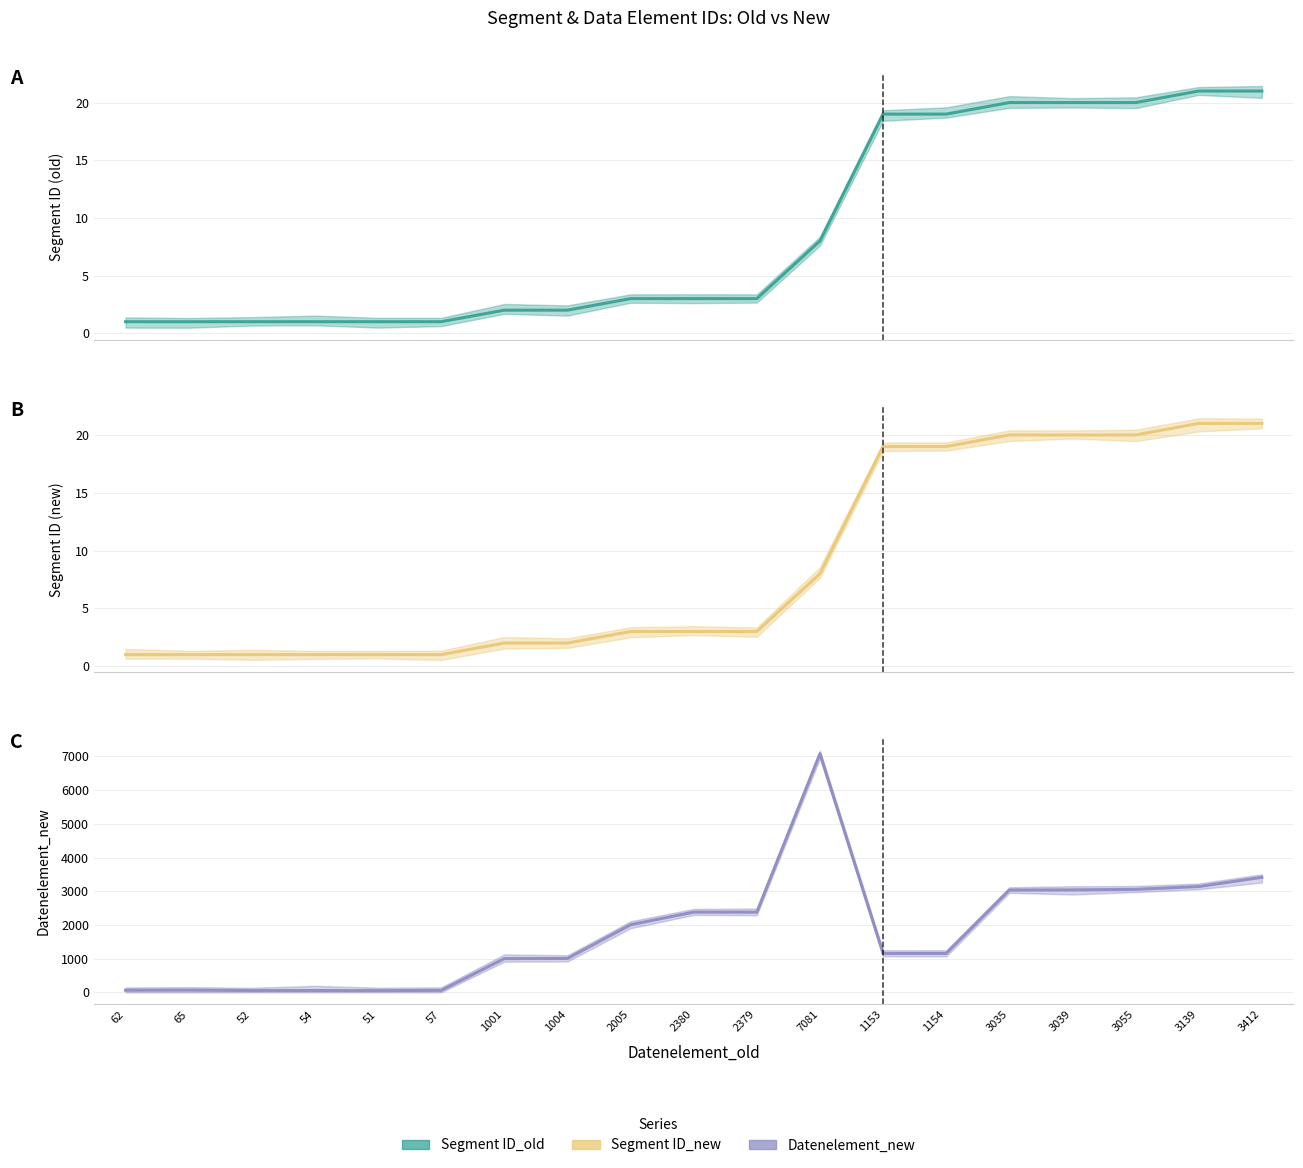

Rank the categories by Segment ID (new) value from lowest to highest.

62, 65, 52, 54, 51, 57, 1001, 1004, 2005, 2380, 2379, 7081, 1153, 1154, 3035, 3039, 3055, 3139, 3412